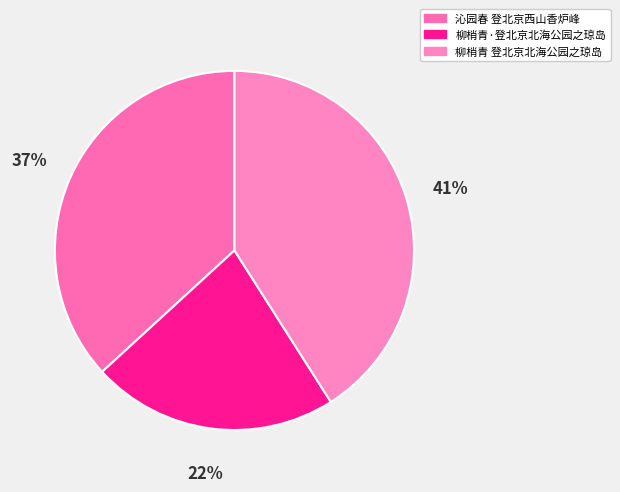

Approximately how many times larger is the value at 柳梢青·登北京北海公园之琼岛 compared to 沁园春 登北京西山香炉峰?

0.6